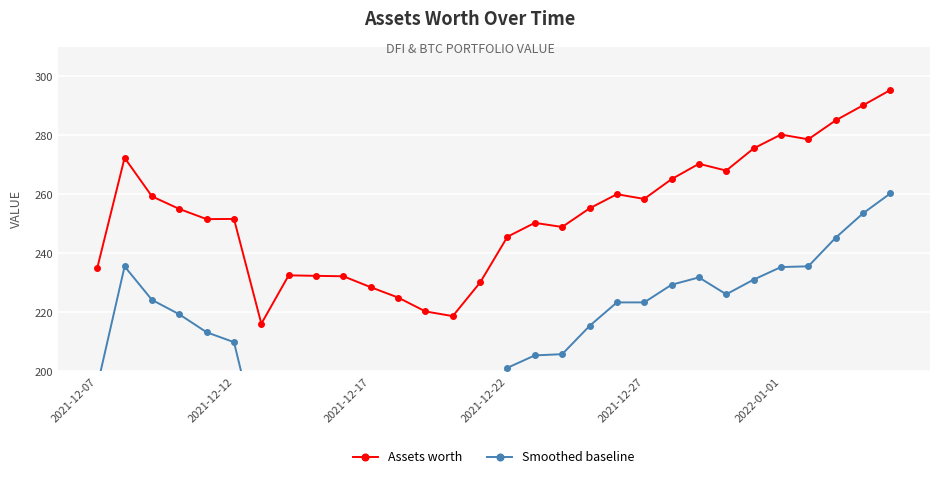

What is the sum of the Smoothed baseline values at 2021-12-07 and 17?

400.8